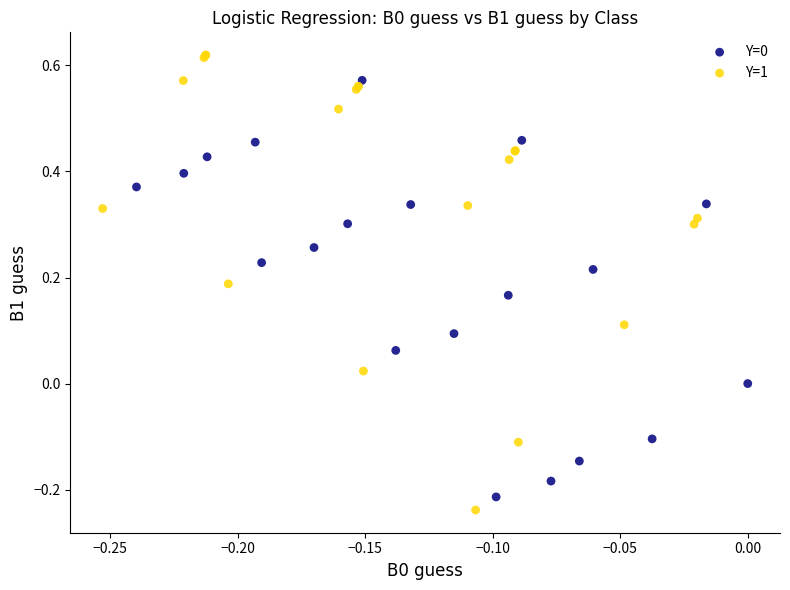

Which series contains the highest Y value?

Y=1